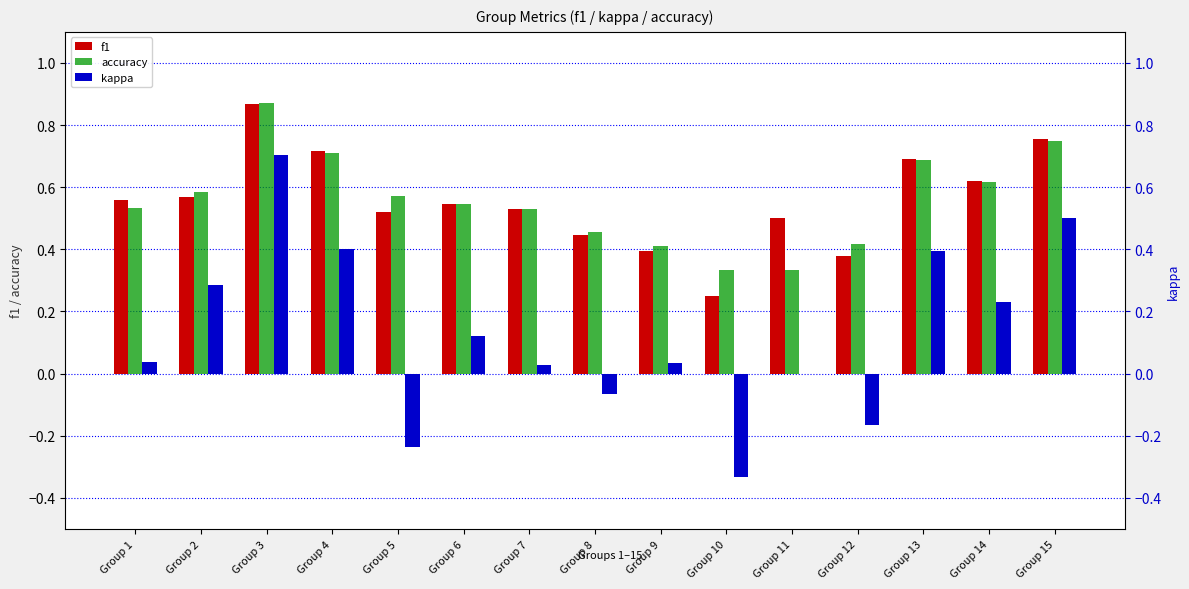

What is the difference between the second highest and second lowest values in the kappa series?

0.7